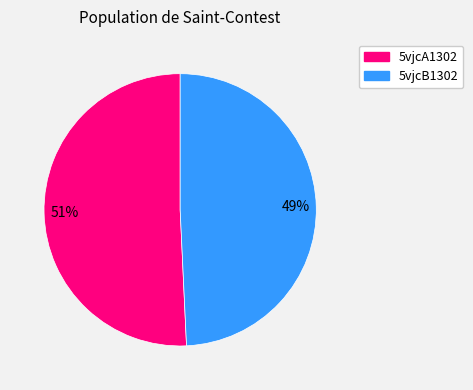

To the nearest percent, what portion does 5vjcB1302 represent?

49%